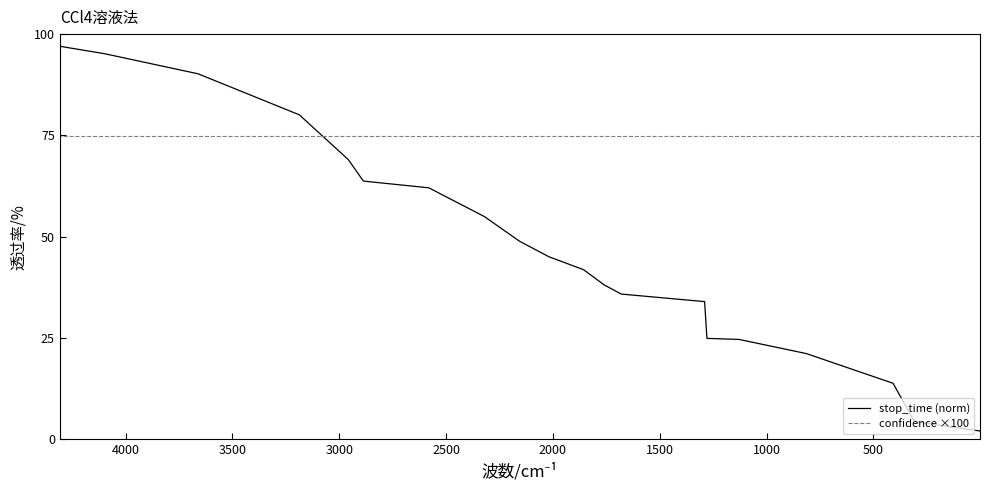

What is the sum of all stop_time (norm) values?

946.4